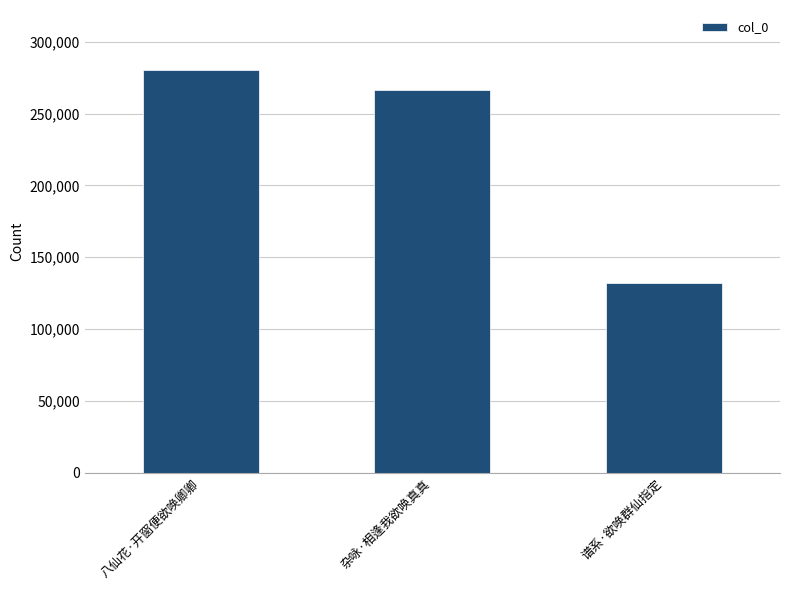

Are the bars horizontal?

No